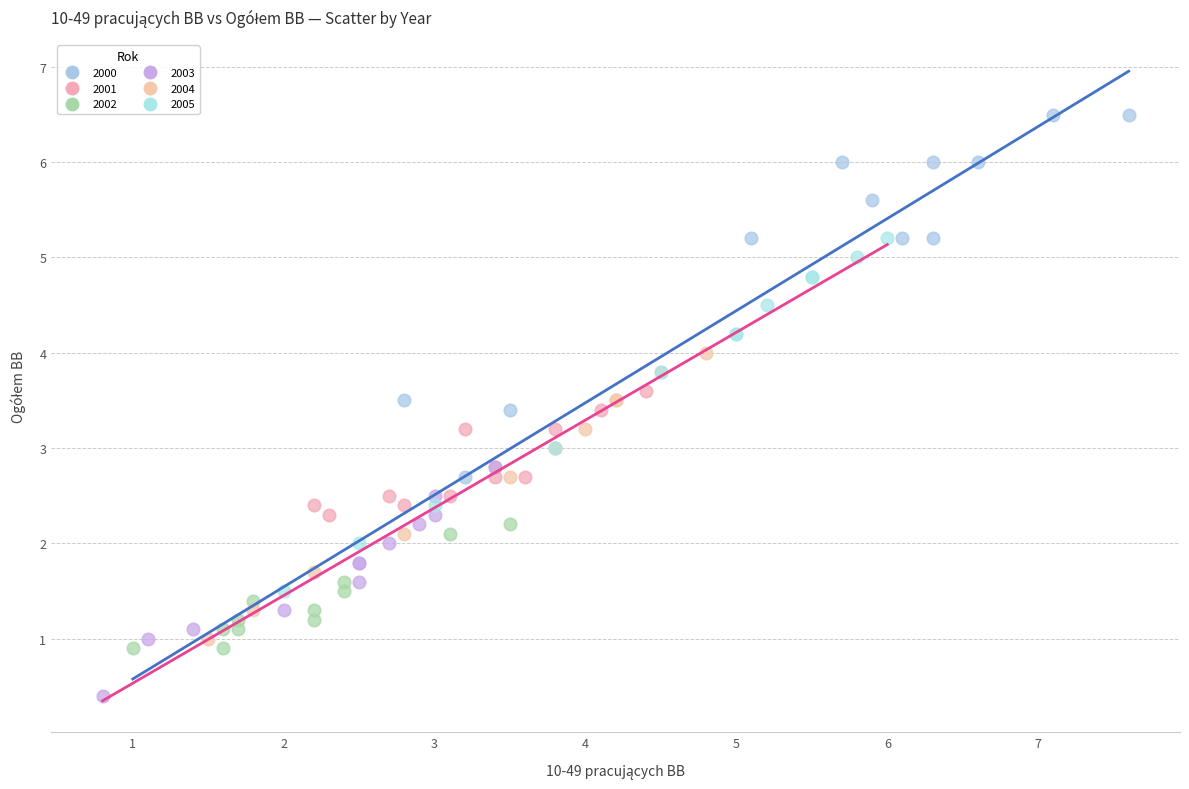

Which series reaches the minimum Y coordinate?

2003